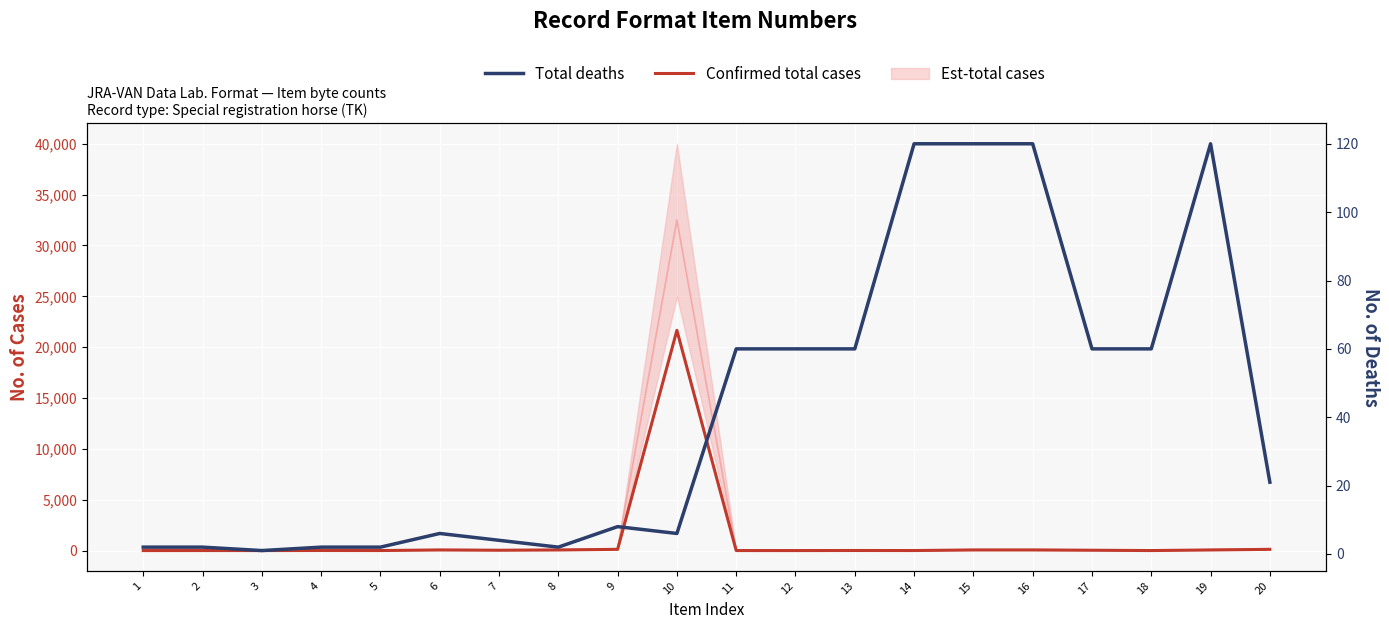

In Confirmed total cases, how many points are higher than both neighbors (excluding endpoints)?

5